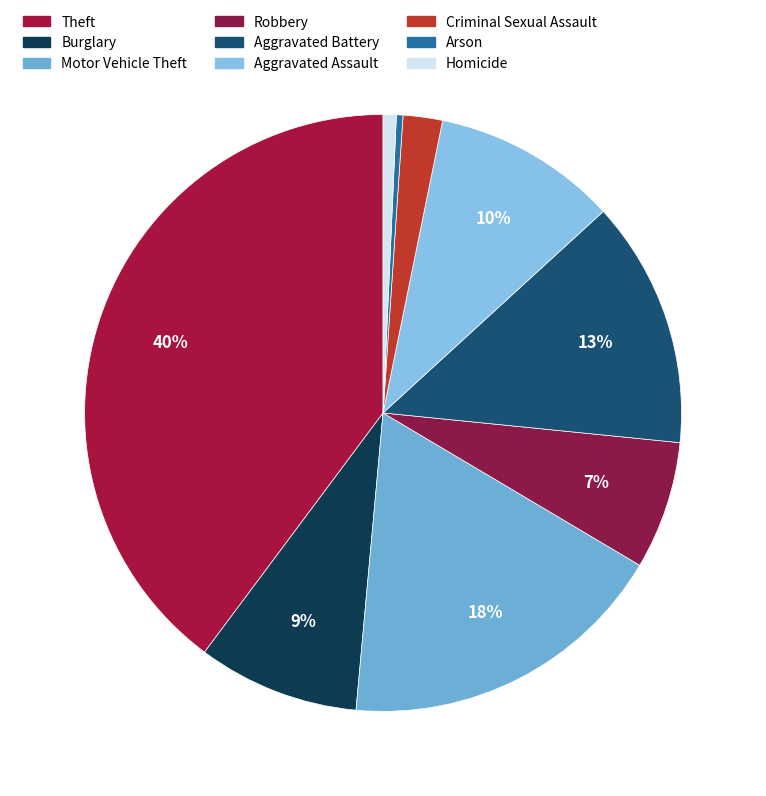

How many slices are in this pie chart?

9